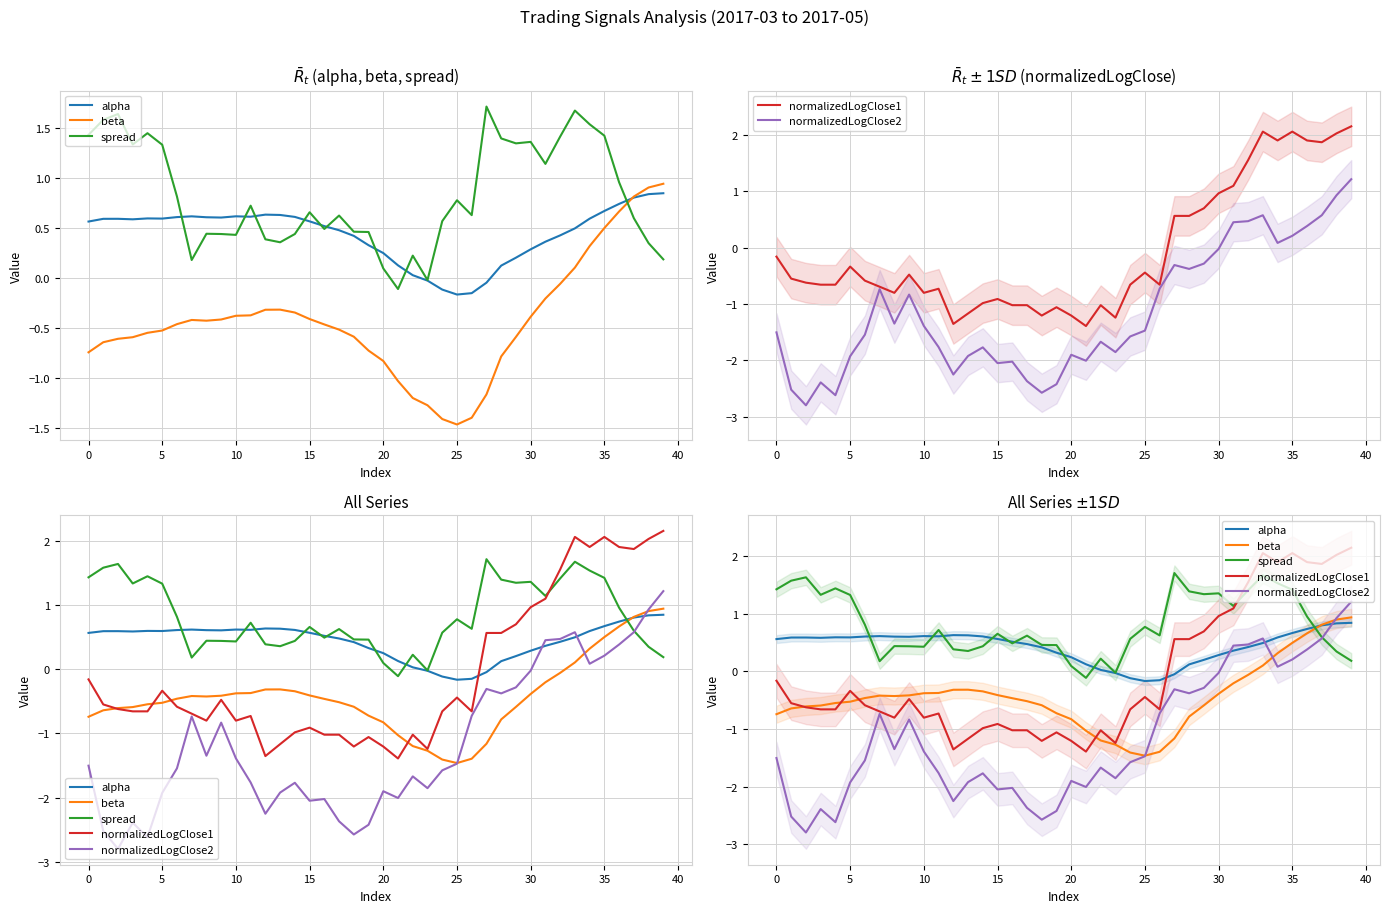

How many lines are shown in the chart?

5